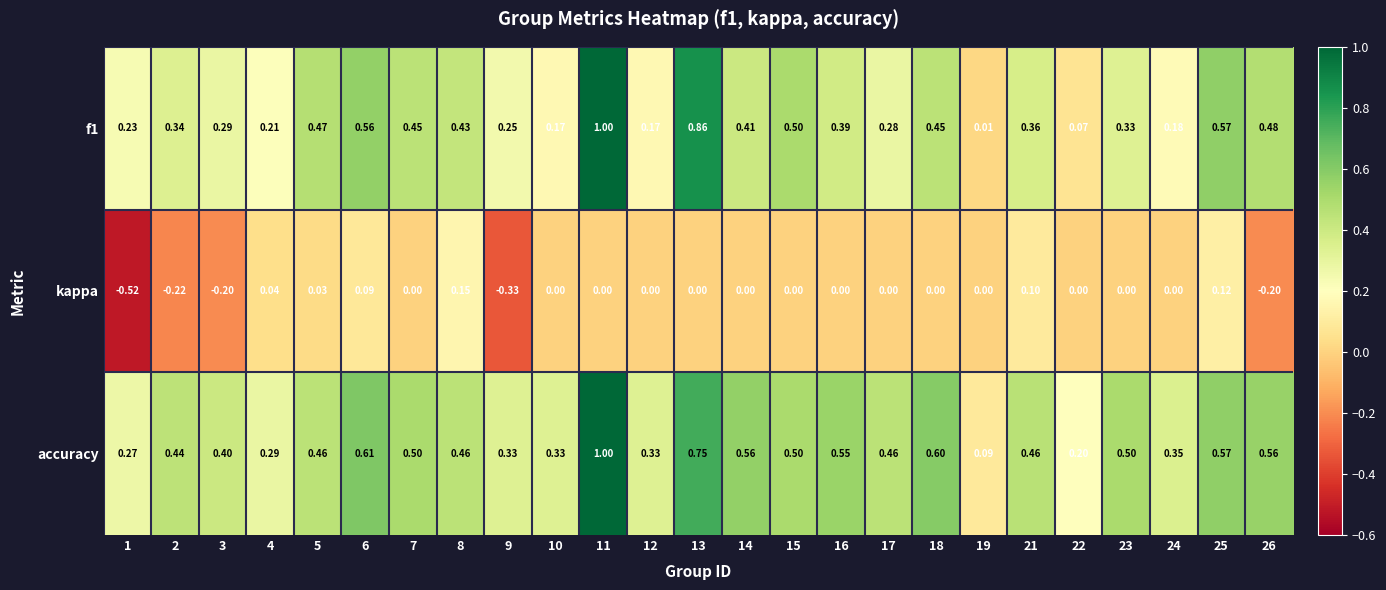

Which series has the largest total across all categories?

accuracy